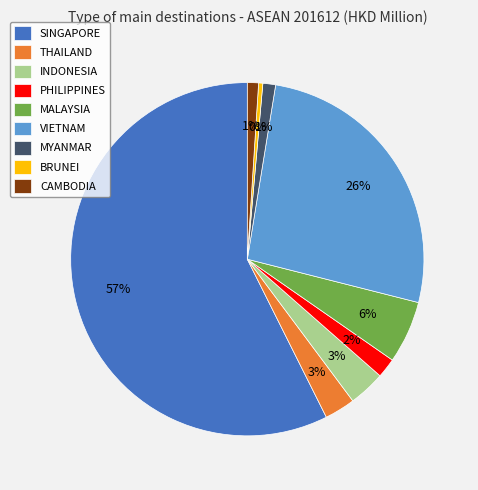

Which slice is the smallest?

BRUNEI